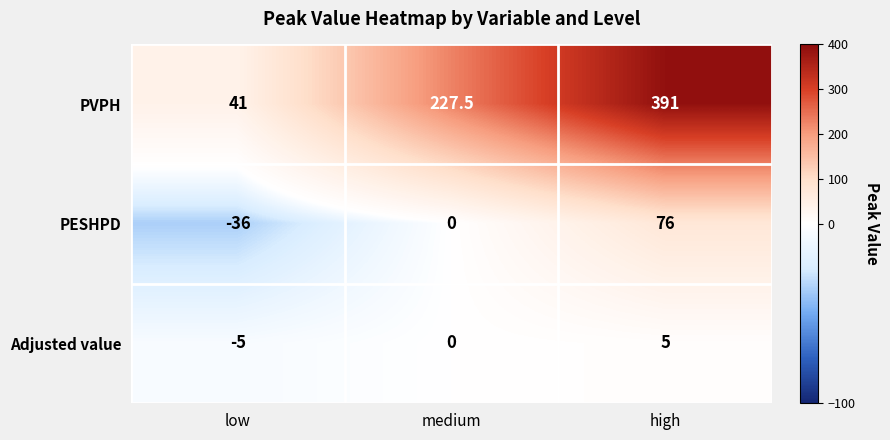

Which series changed the most between low and high?

PVPH